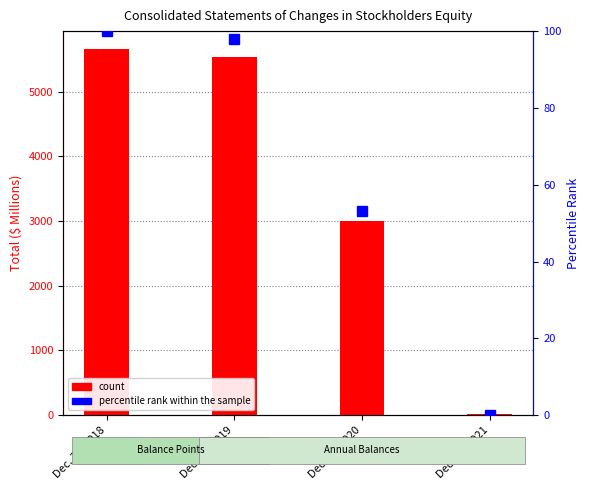

The value of percentile rank within the sample at Dec. 31, 2020 is 53.0. True or false?

True